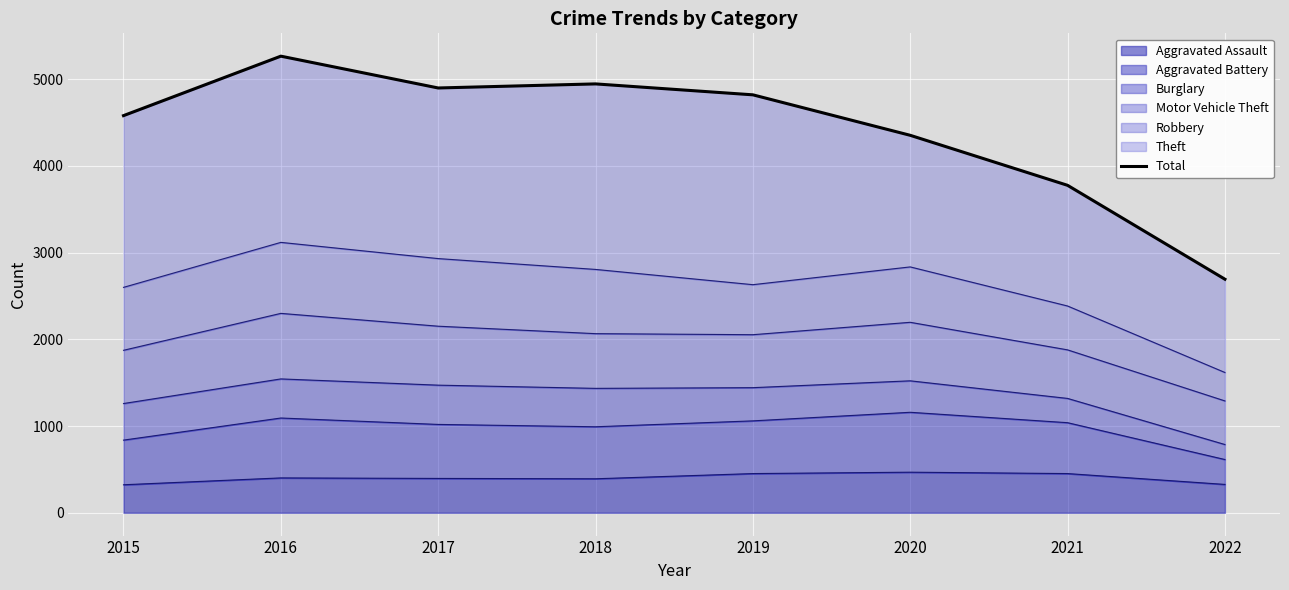

At which category does the chart reach its peak across all series?

2016